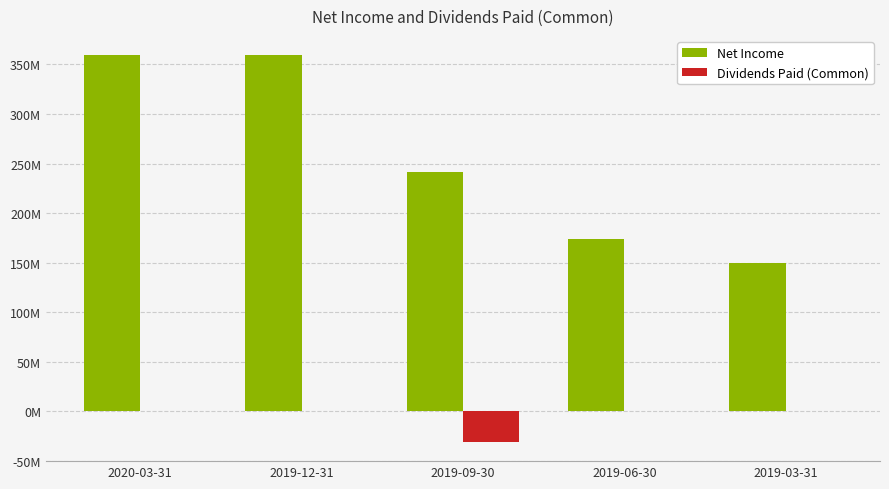

How many Net Income values are between 173558000 and 359290000?

4